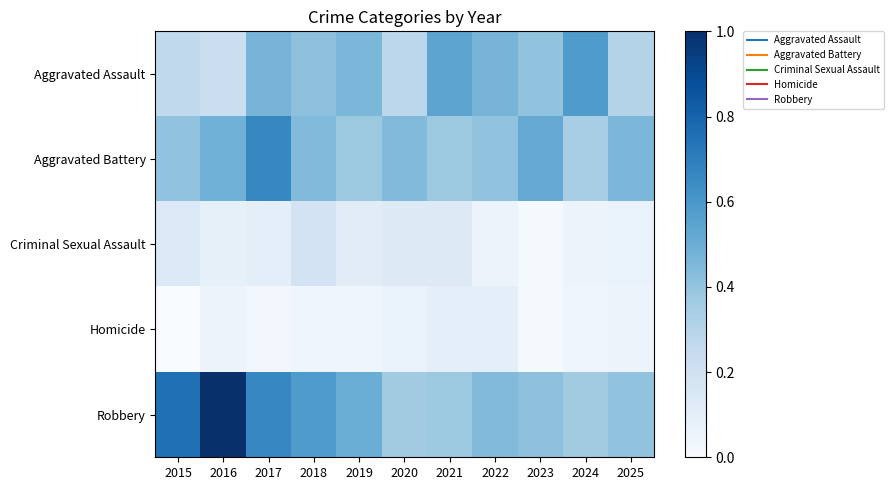

At which category is the sum across all series the highest?

2017